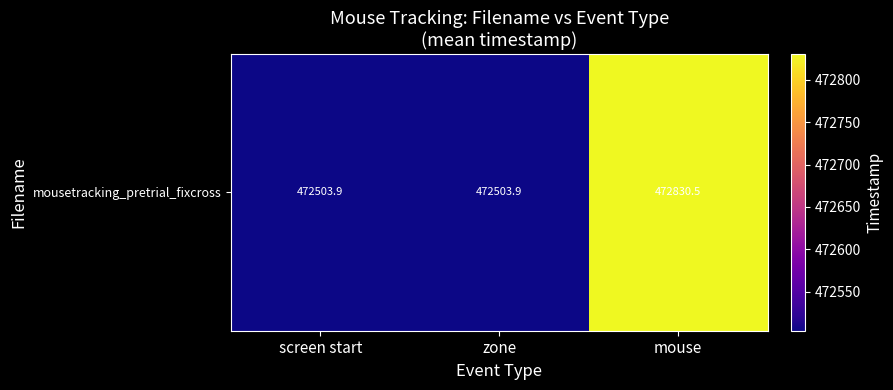

Which has a higher value, screen start or zone?

screen start